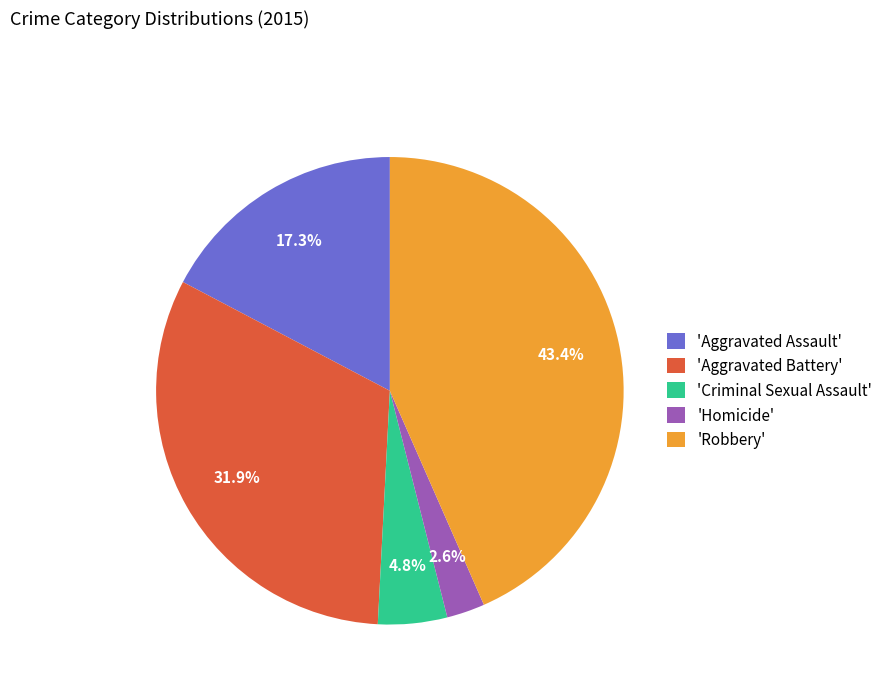

Which slice is the smallest?

'Homicide'